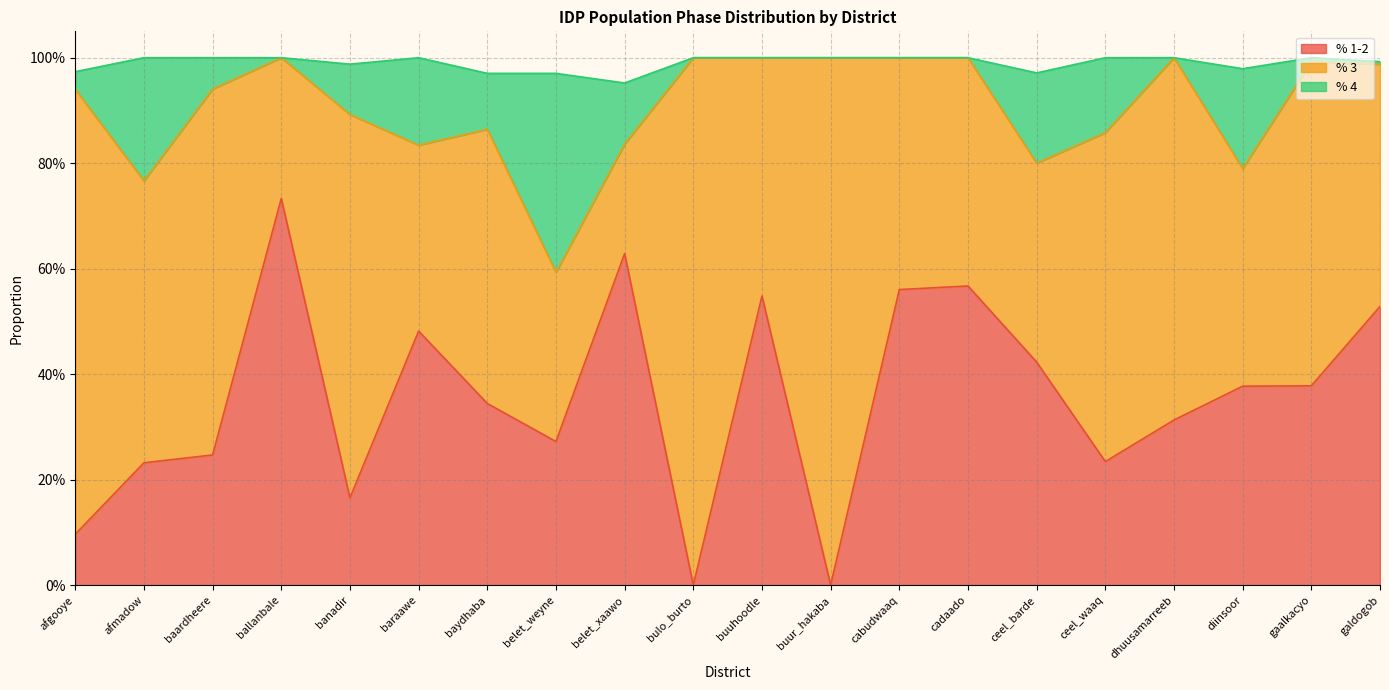

What are all the series names shown in the legend?

% 1-2, % 3, % 4